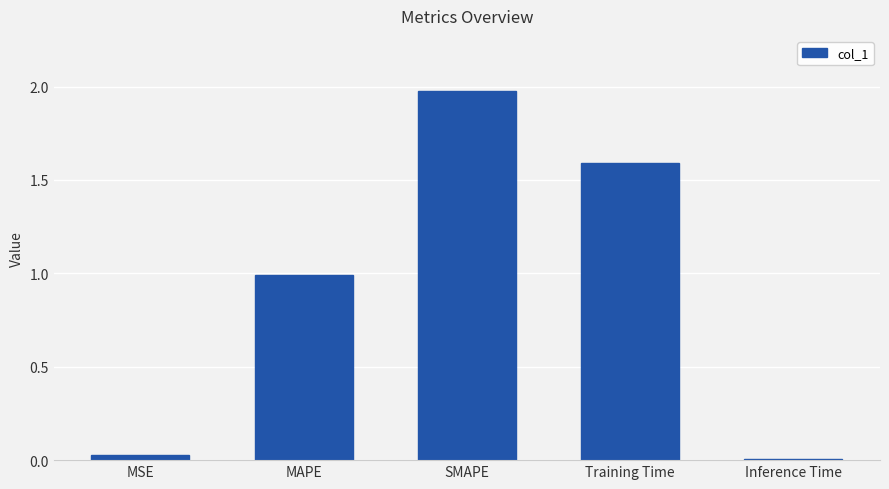

Count the number of categories in the chart.

5